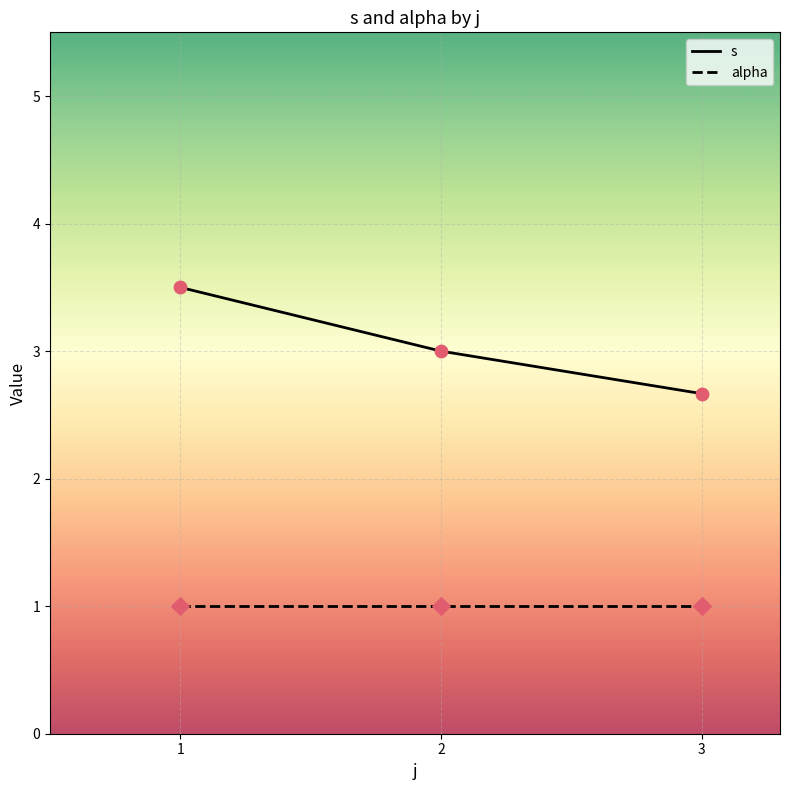

What are all the series names shown in the legend?

s, alpha